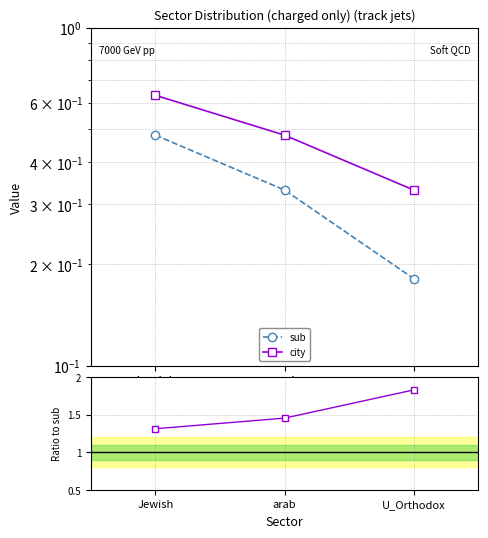

Reading right to left, what are all the values shown in this chart?

sub: 0.2	0.3	0.5
city: 0.3	0.5	0.6
city / sub: 1.8	1.5	1.3